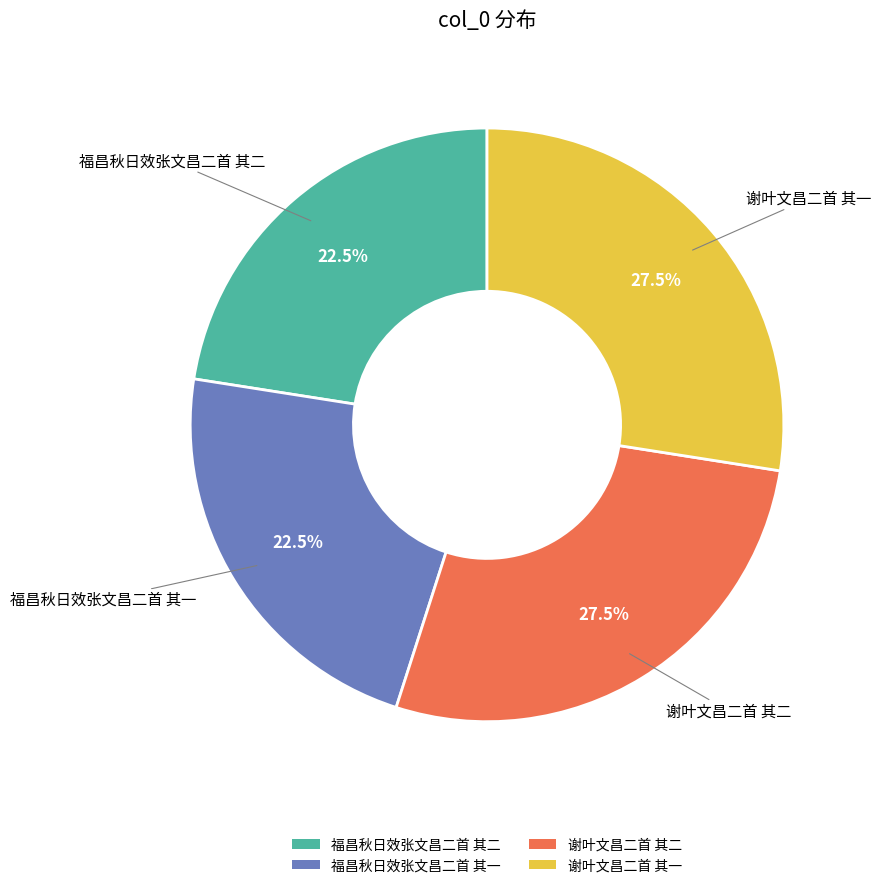

What is the ratio of the value at 福昌秋日效张文昌二首 其二 to the value at 谢叶文昌二首 其一?

0.8